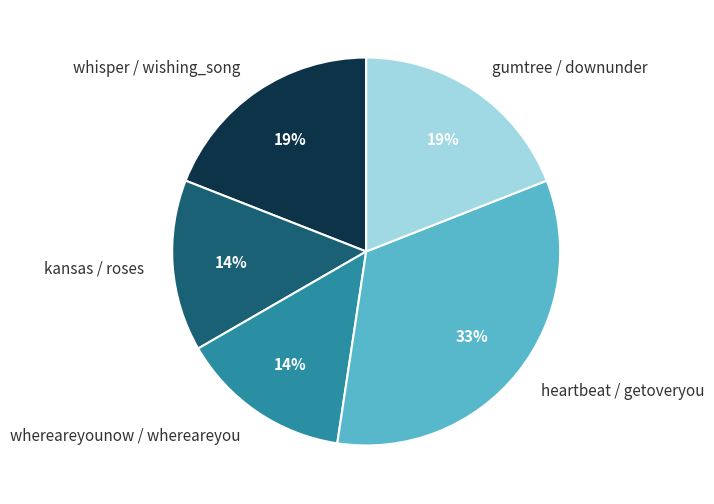

Between whisper / wishing_song and kansas / roses, which is larger?

whisper / wishing_song